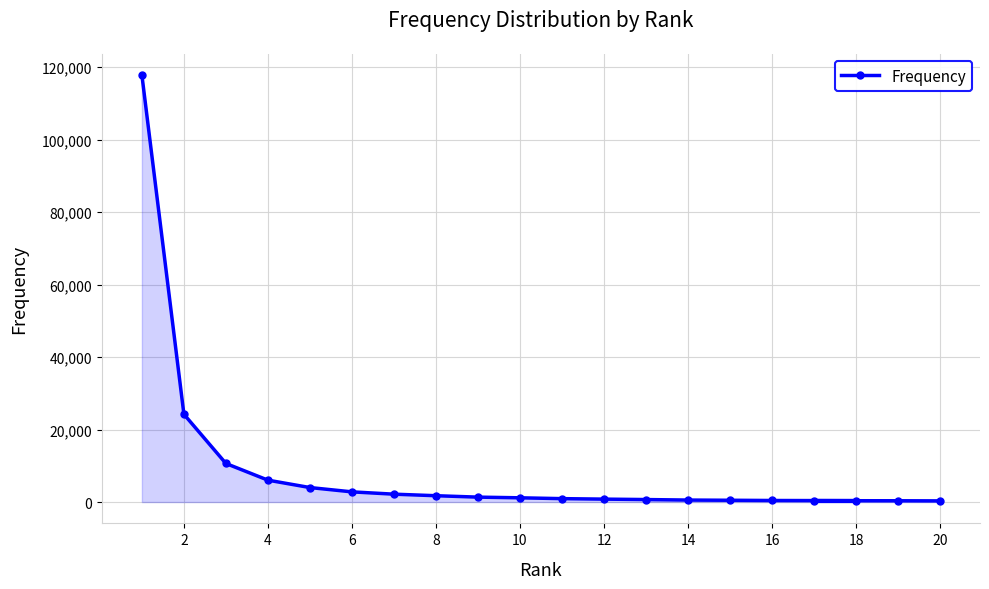

What is the greatest value displayed?

117791